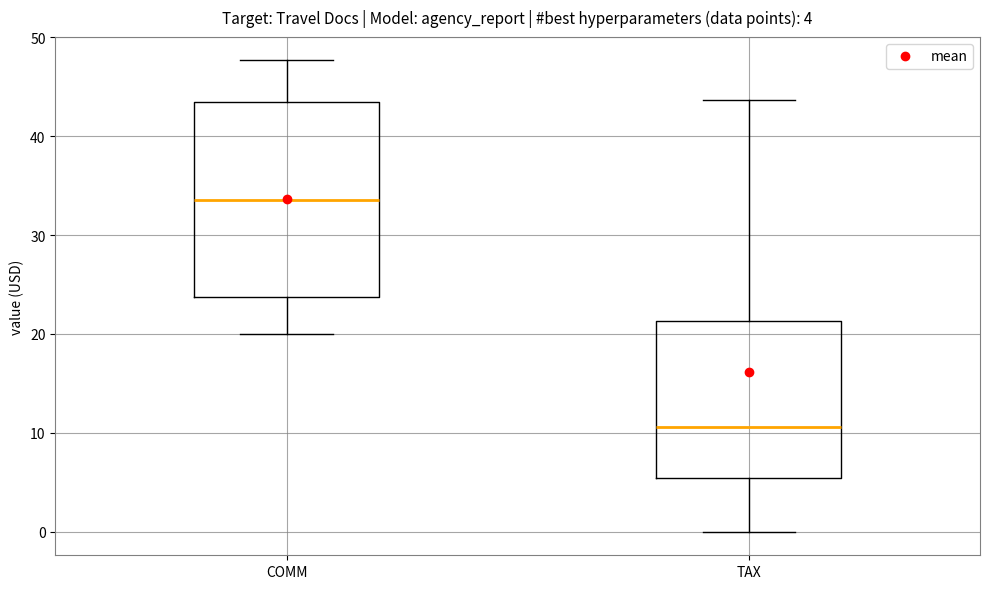

Comparing the boxes themselves (not the whiskers), which one is the tallest?

COMM